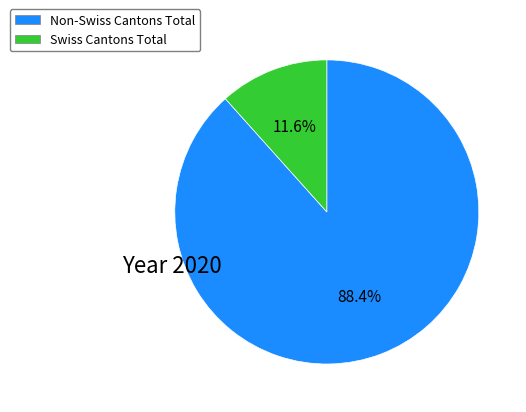

Is there a majority slice in this chart?

Yes